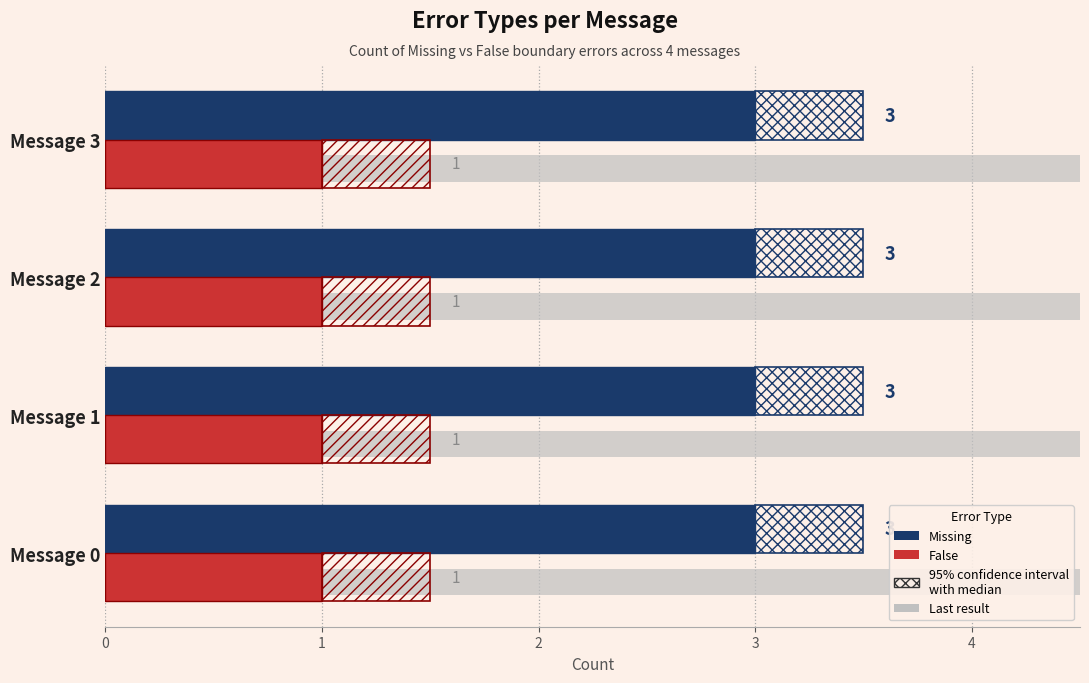

The value of Missing at Message 3 is 3. True or false?

True